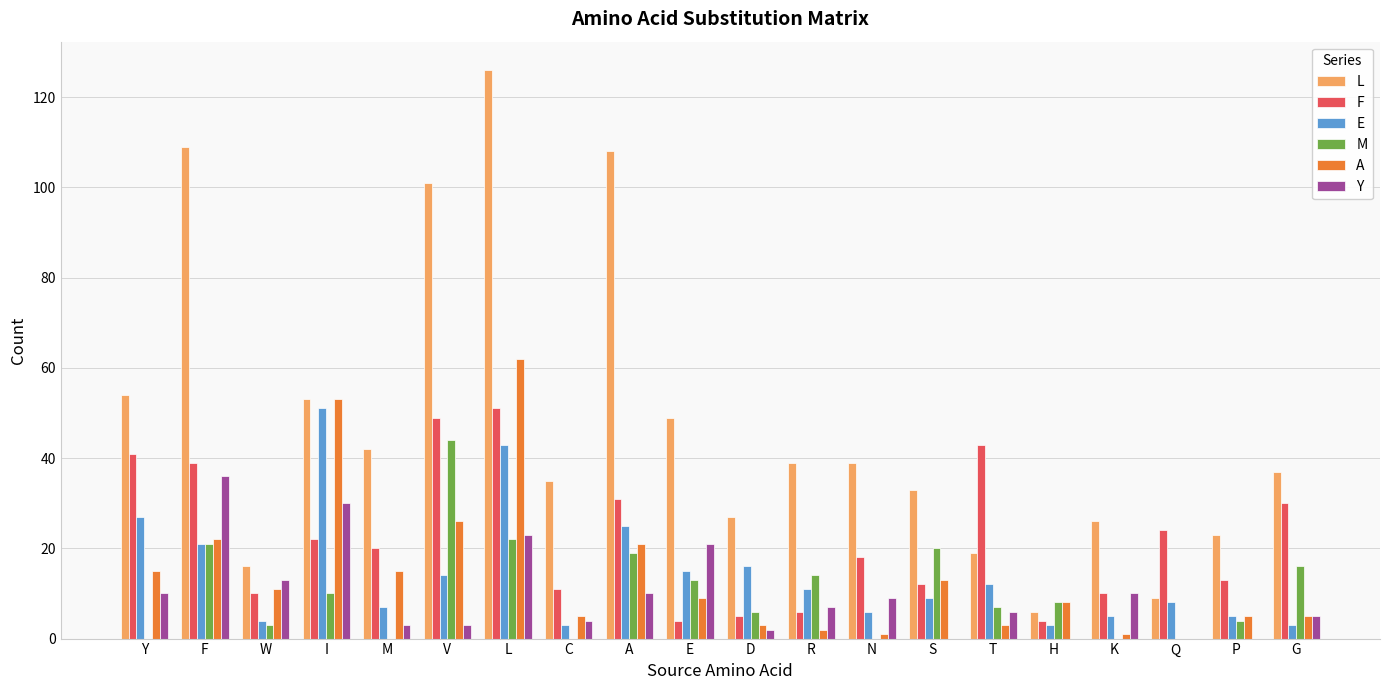

The value of E at A is 45. True or false?

False